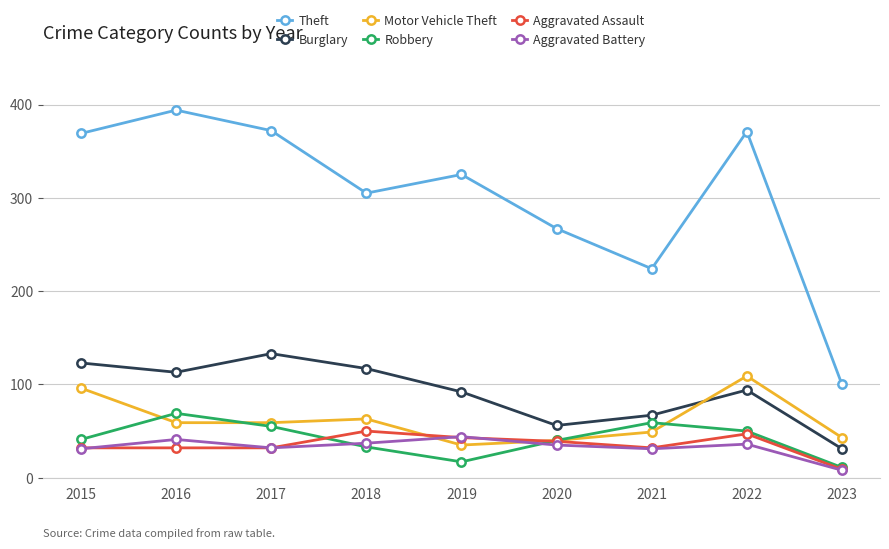

Which series changed the most between 2015 and 2022?

Burglary